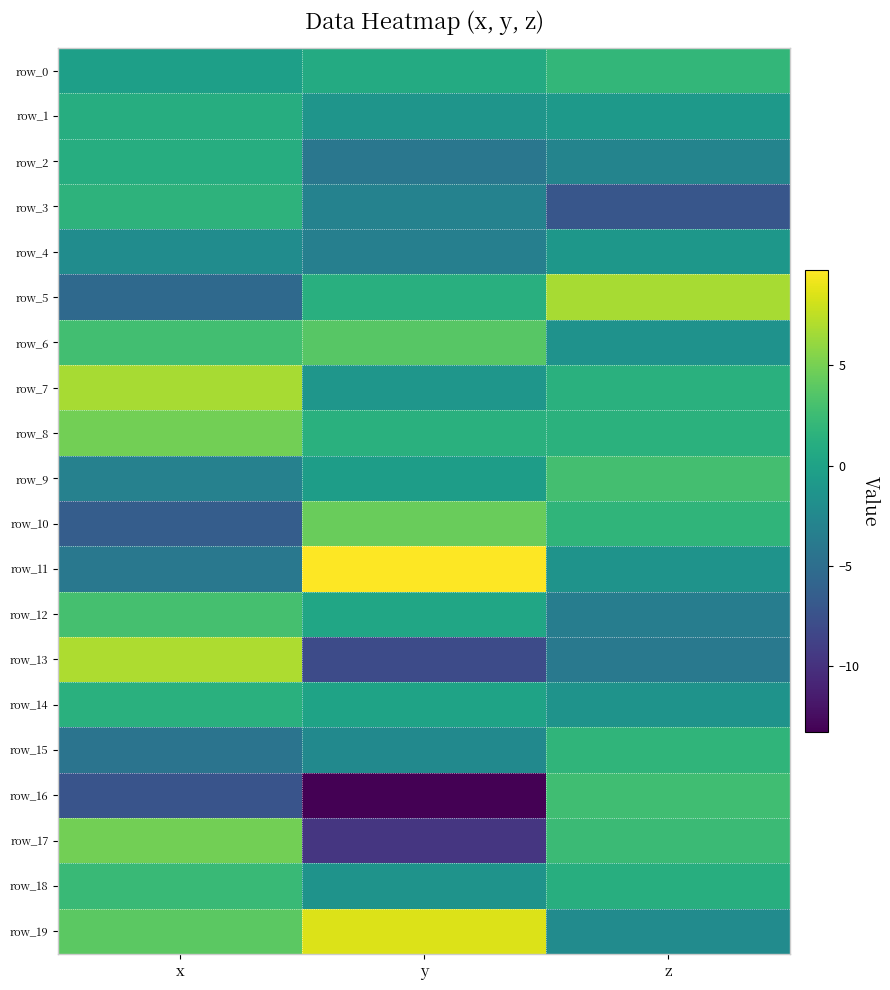

What is the smallest value displayed?

-13.3